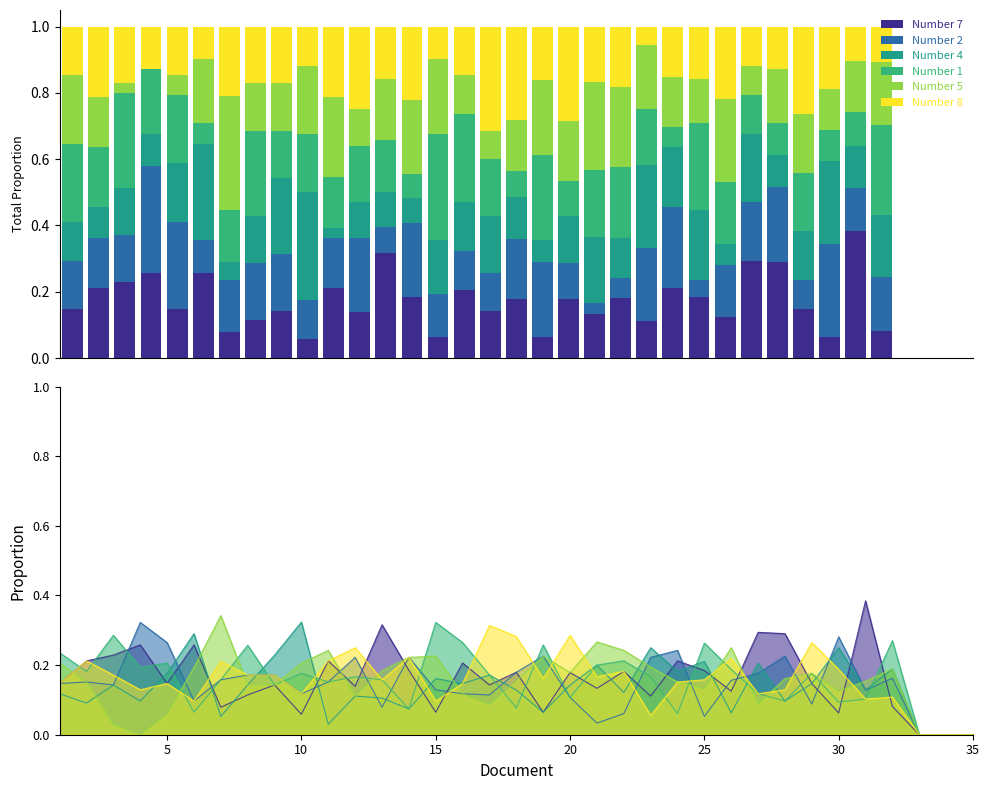

What are all the series names shown in the legend?

Number 7, Number 2, Number 4, Number 1, Number 5, Number 8